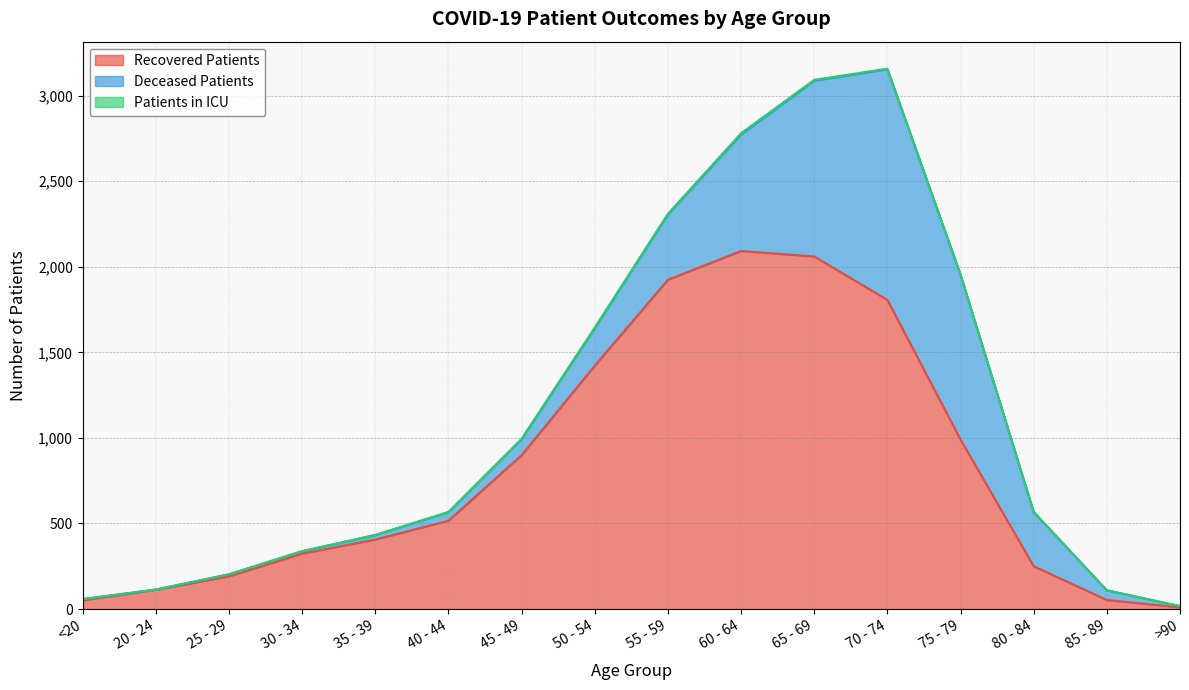

True or false: recovered_patients and deceased_patients cross at least once.

True